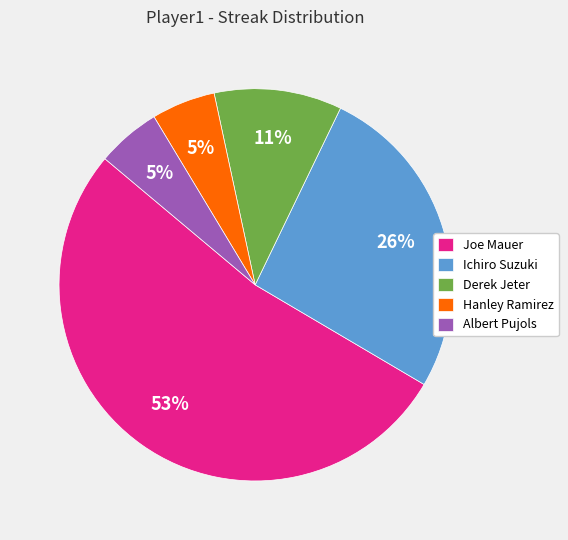

To the nearest percent, what percentage of the pie is Derek Jeter?

11%